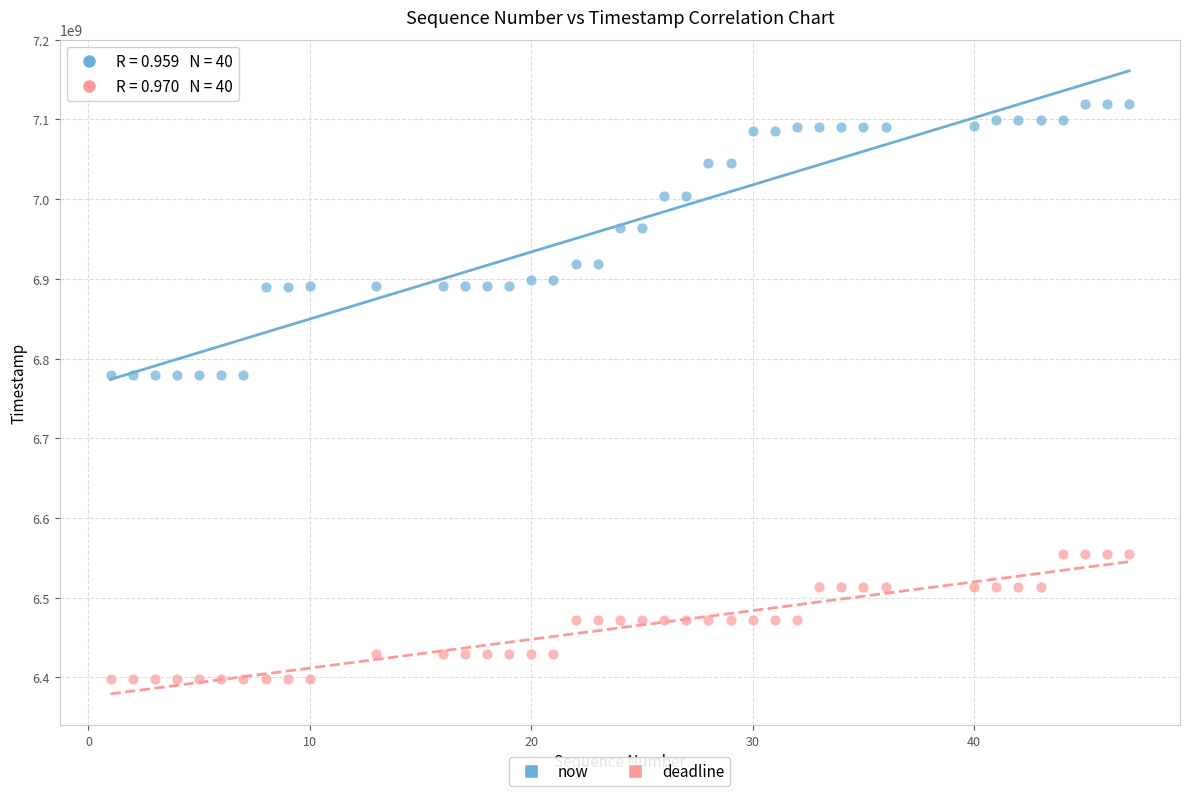

Which series has the largest Y range (max minus min)?

now